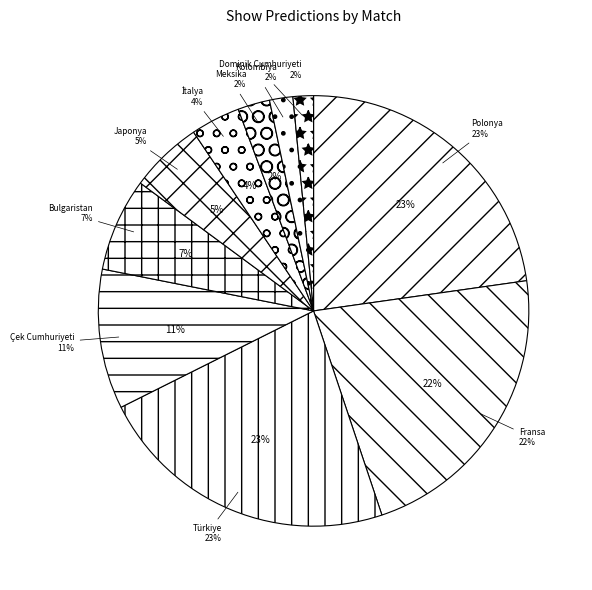

To the nearest percent, what portion does Türkiye (Week One) represent?

23%